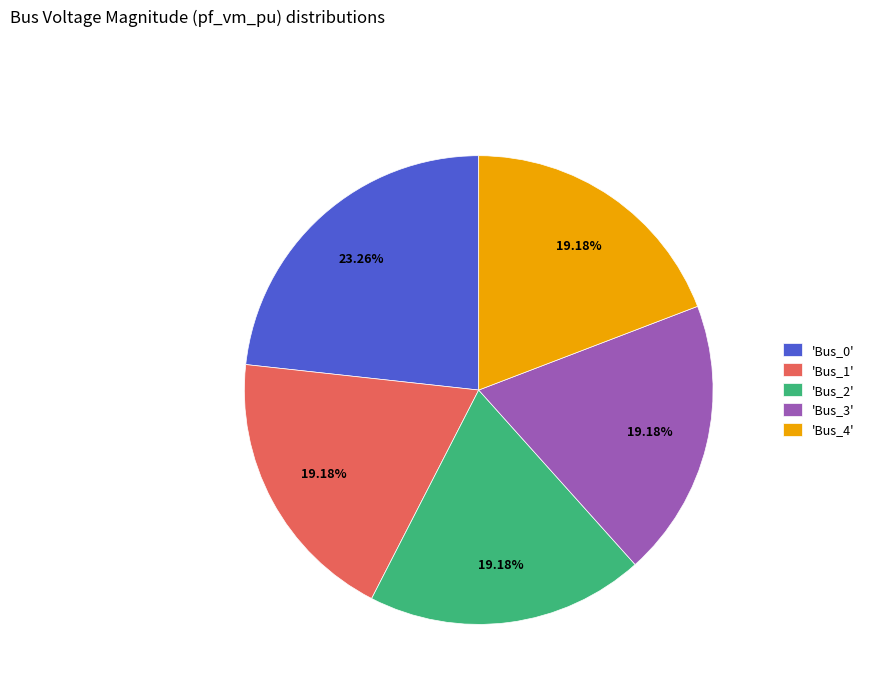

Is there a majority slice in this chart?

No